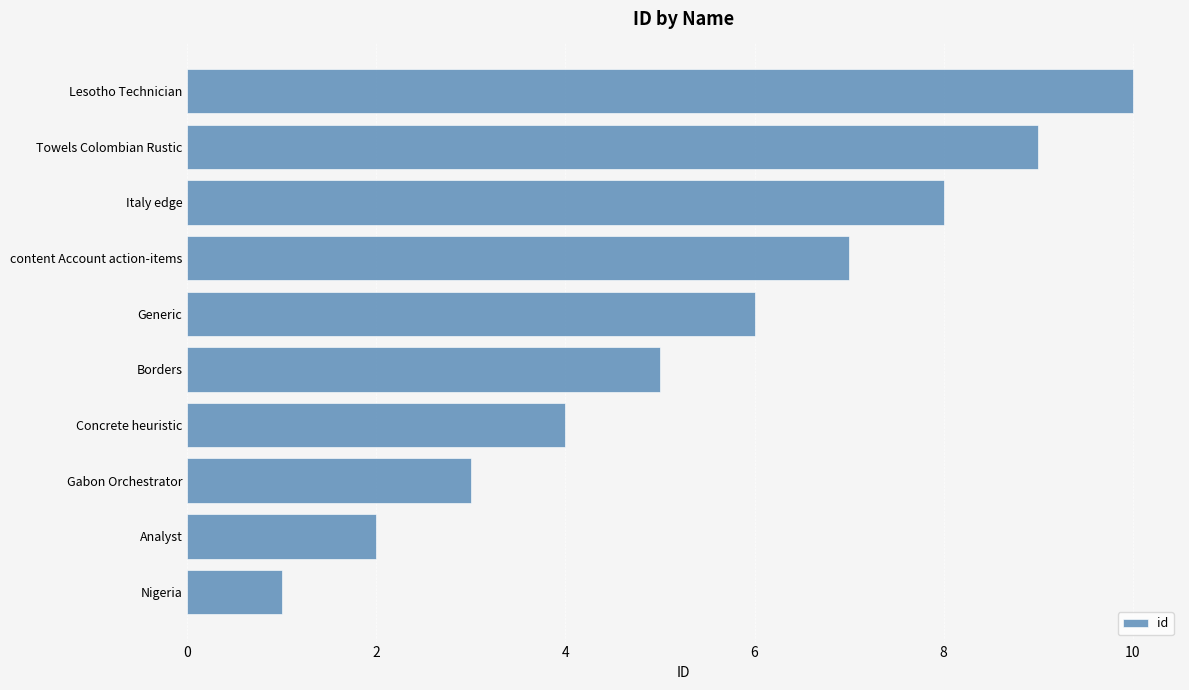

Which has a higher value, Towels Colombian Rustic or Nigeria?

Towels Colombian Rustic